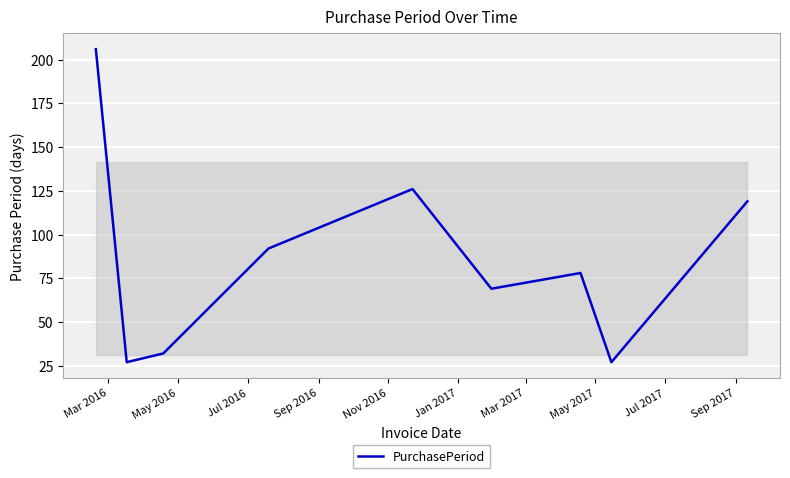

What is the difference between the maximum and minimum values?

179